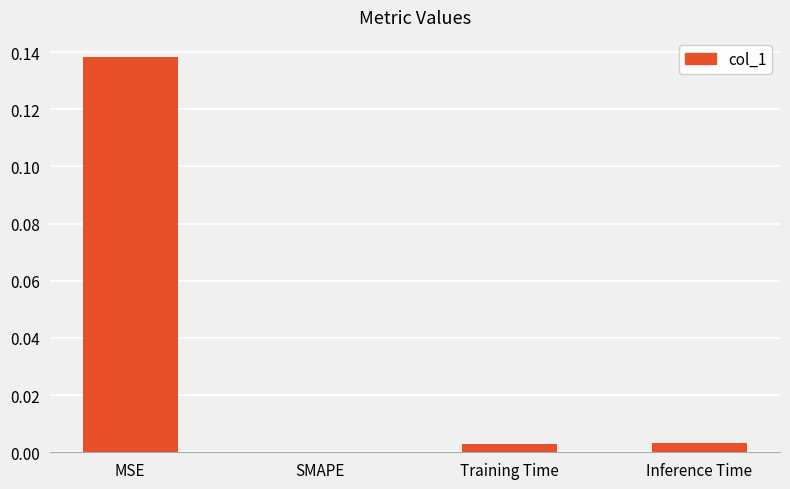

Is it true that the value at SMAPE is 0.0?

True